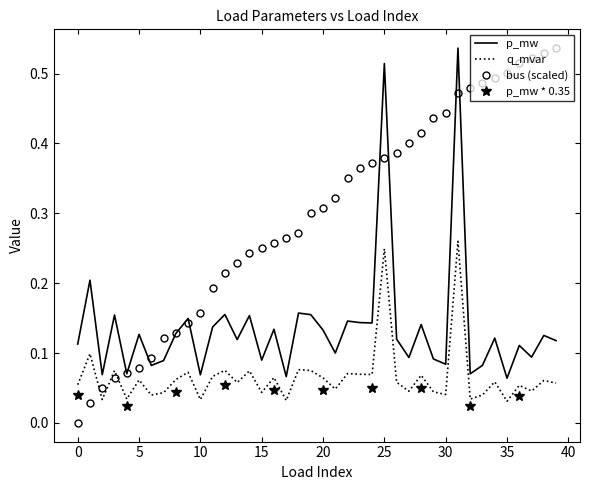

At which category does the chart reach its peak across all series?

31